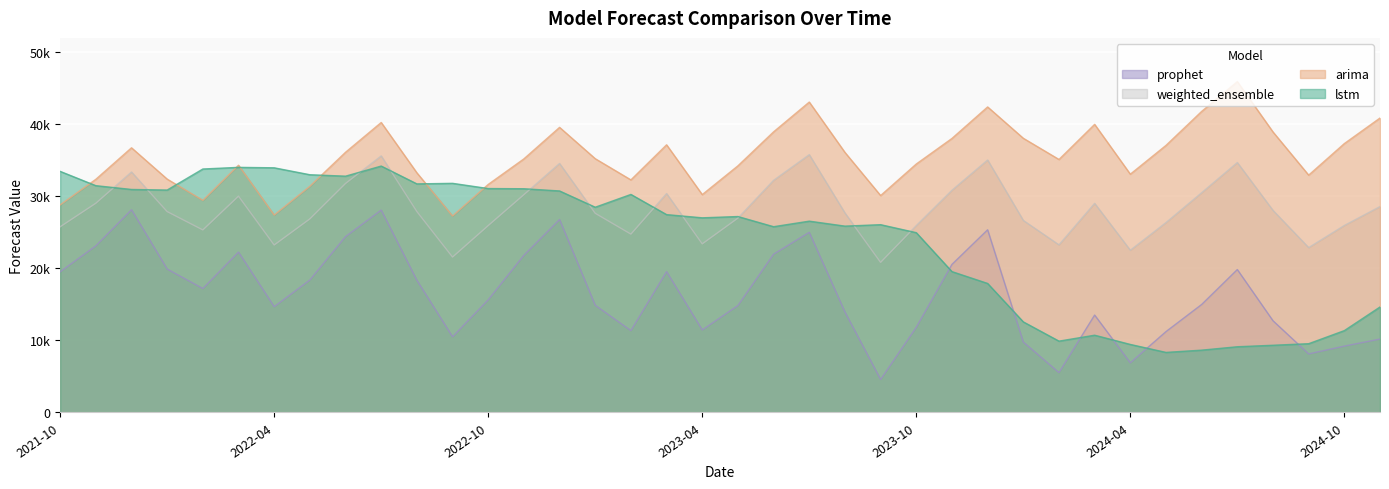

At how many categories does at least one series exceed 17717?

38